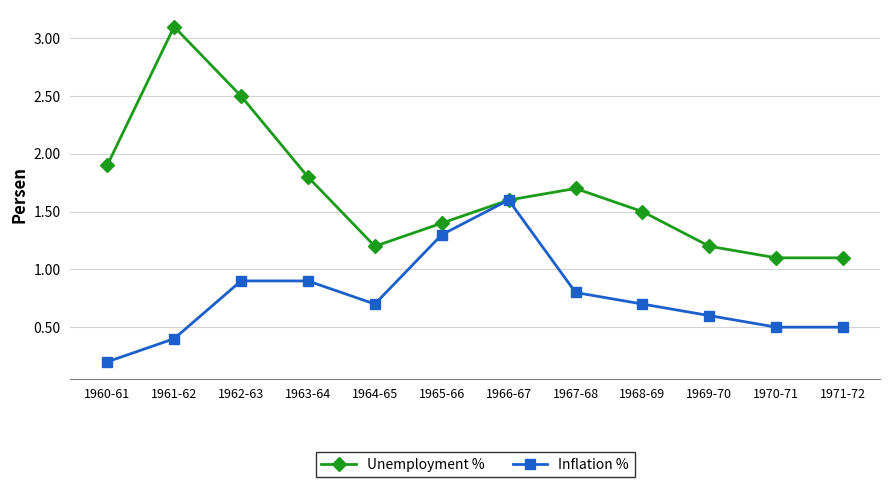

True or false: Inflation % has more than 0 interior local peaks.

True